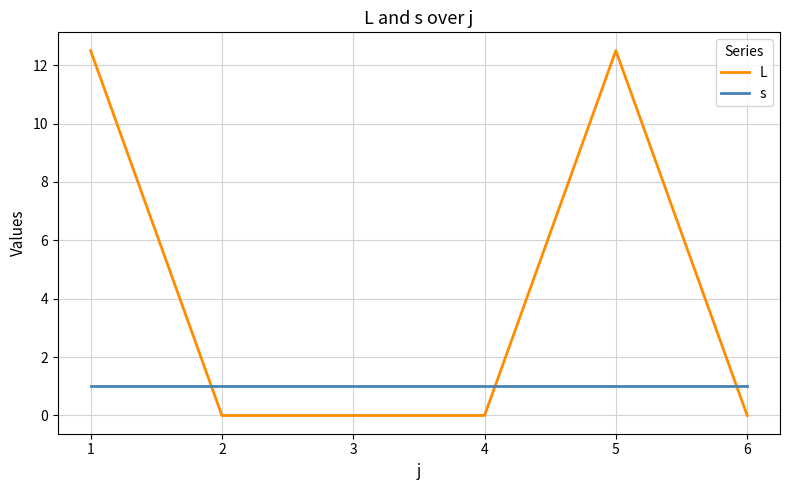

What are all the series names shown in the legend?

L, s